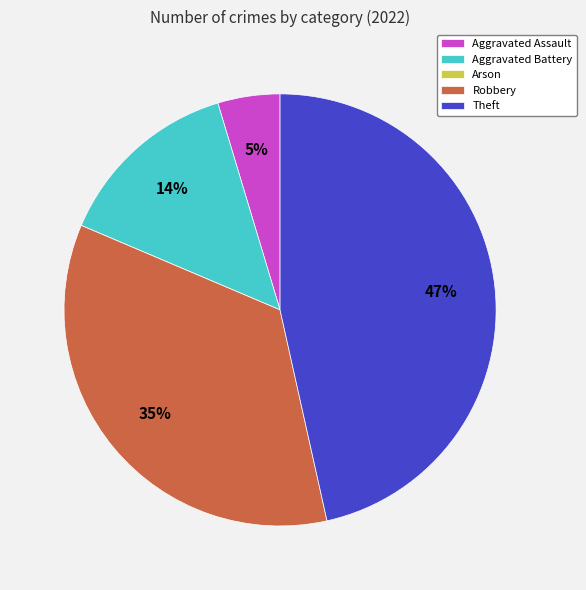

Does Aggravated Battery account for over 50% of the chart?

No